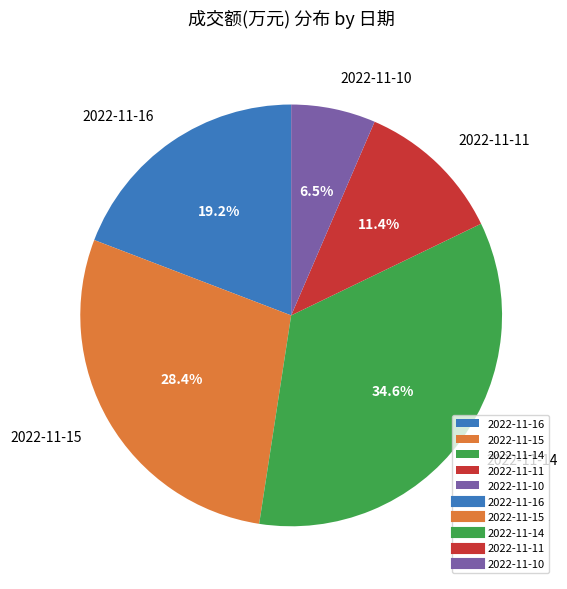

How much of the chart is everything except 2022-11-10?

93.5%